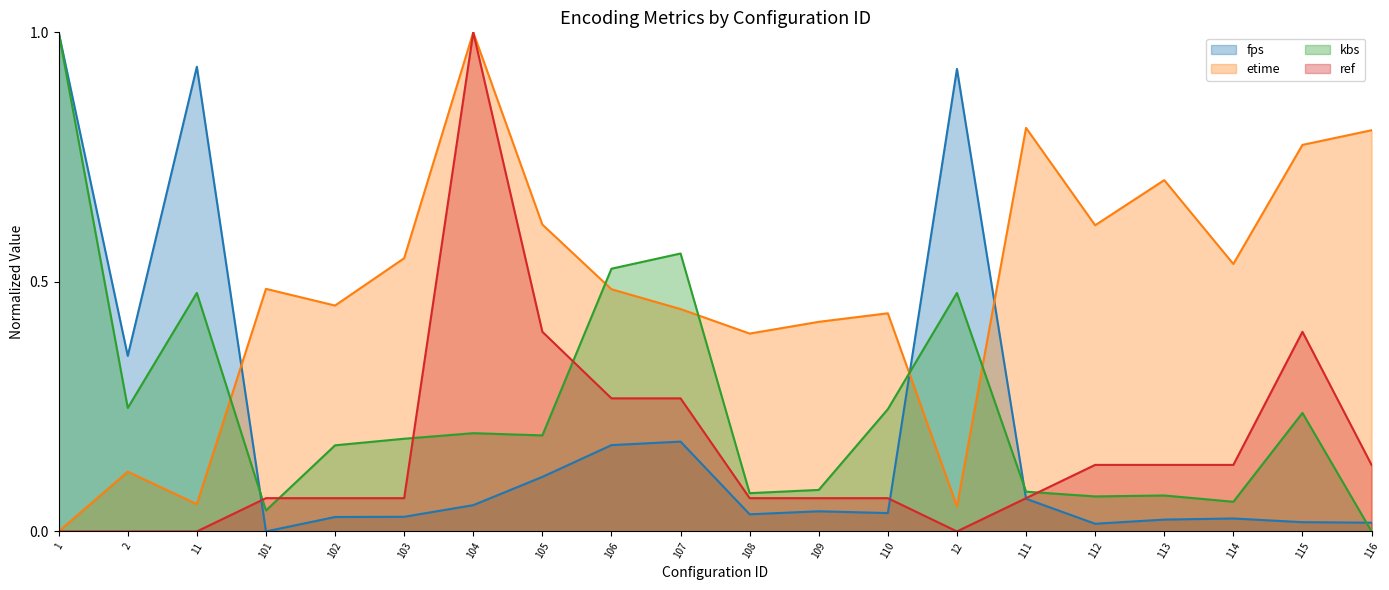

How many intersections are there between etime and fps?

3